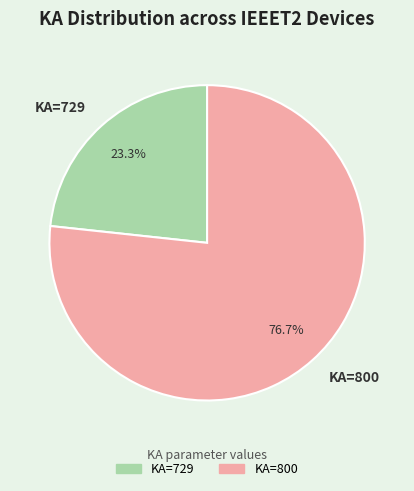

Combined, do KA=729 and KA=800 account for over 50%?

Yes